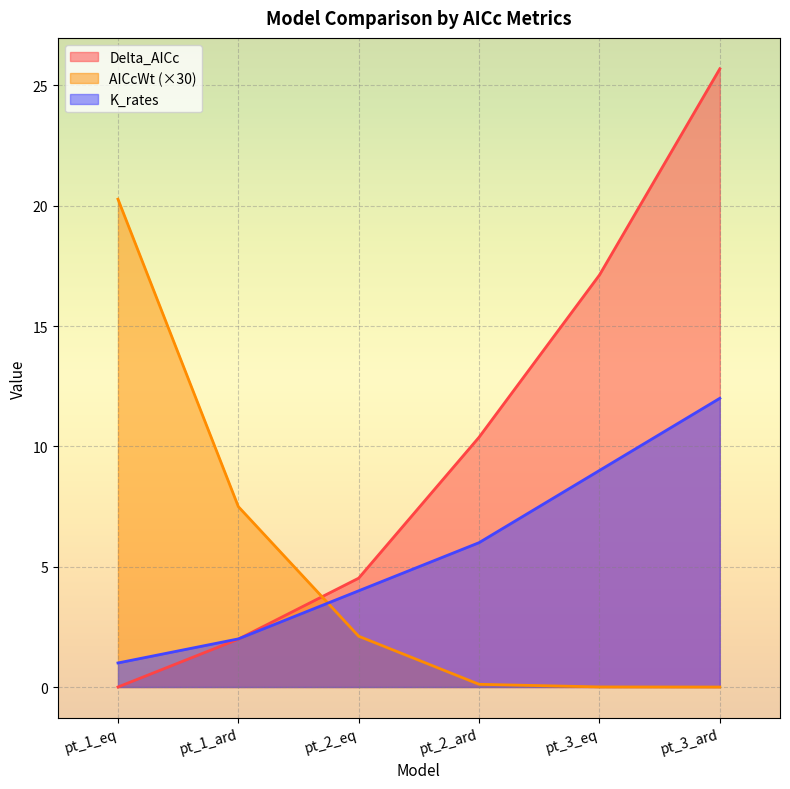

Reading left to right, transcribe all the data shown in this chart.

Delta_AICc: 0.0	2.0	4.5	10.4	17.1	25.7
AICcWt: 20.3	7.5	2.1	0.1	0.0	0.0
K_rates: 1.0	2.0	4.0	6.0	9.0	12.0